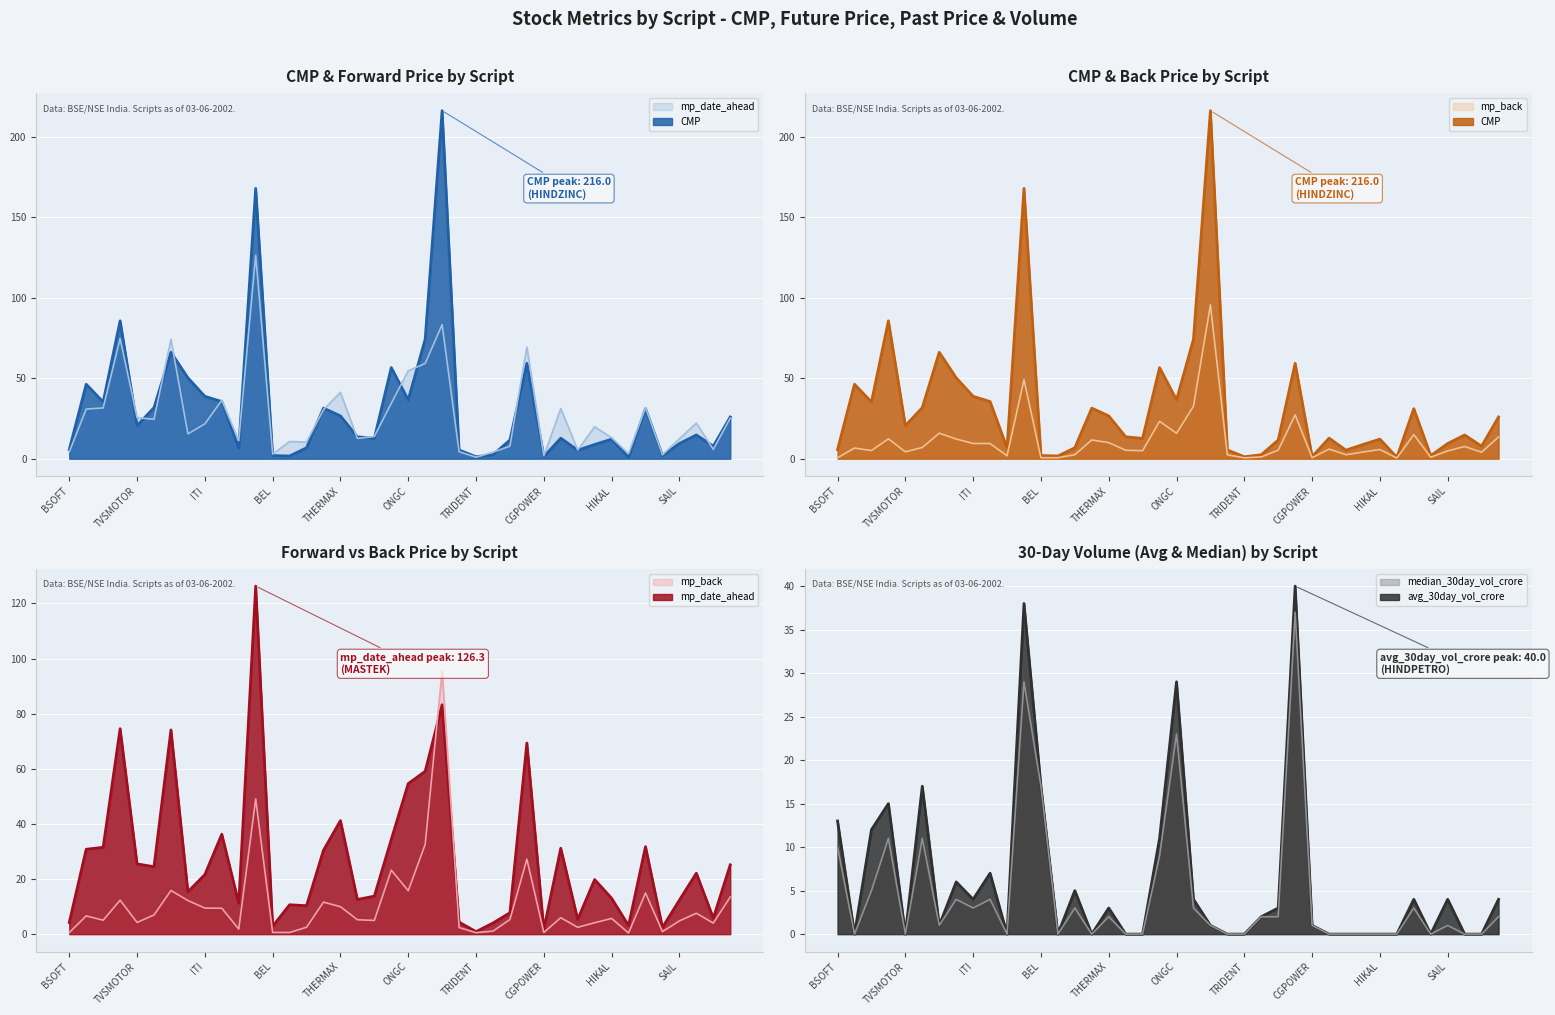

Is it true that mp_back equals 8.3 at ZENSARTECH?

False